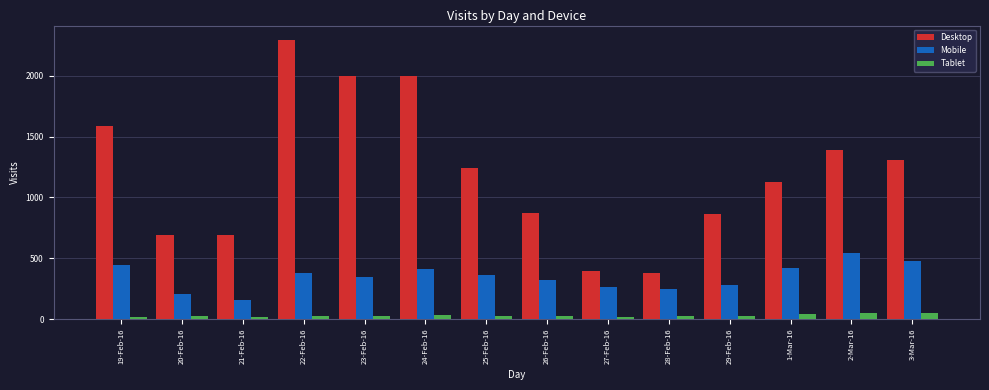

At which label does Mobile first exceed 359?

19-Feb-16